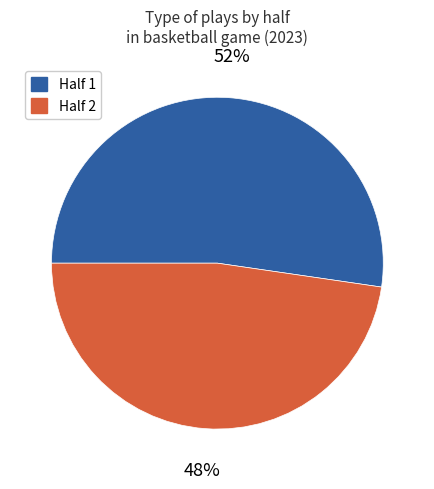

To the nearest percent, what portion does Half 1 represent?

52%